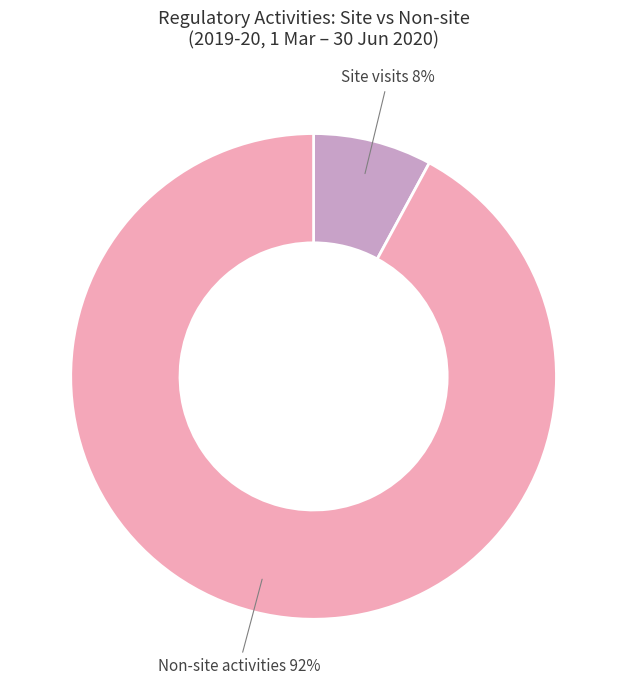

Which has a higher value, Site visits or Non-site activities?

Non-site activities